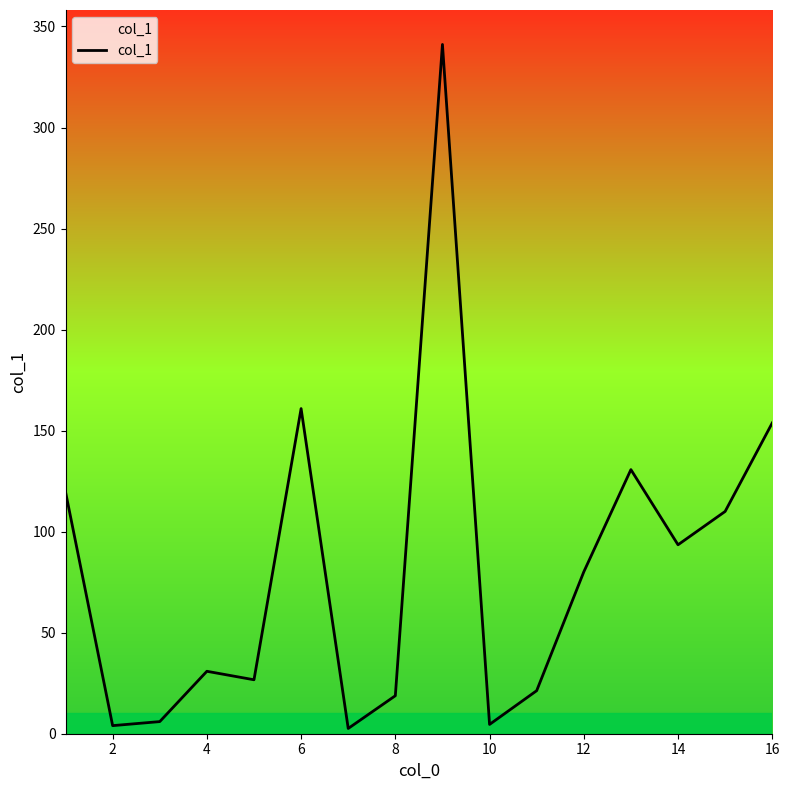

What is the difference between the maximum and minimum values?

338.5